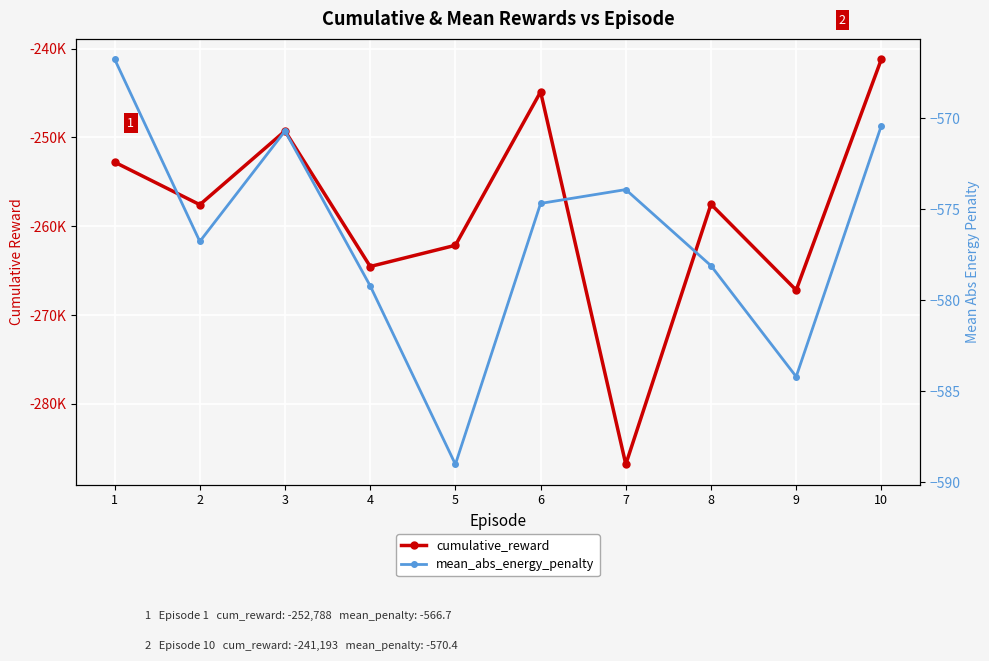

The mean_abs_energy_penalty series shows -566.7 at 1. True or false?

True